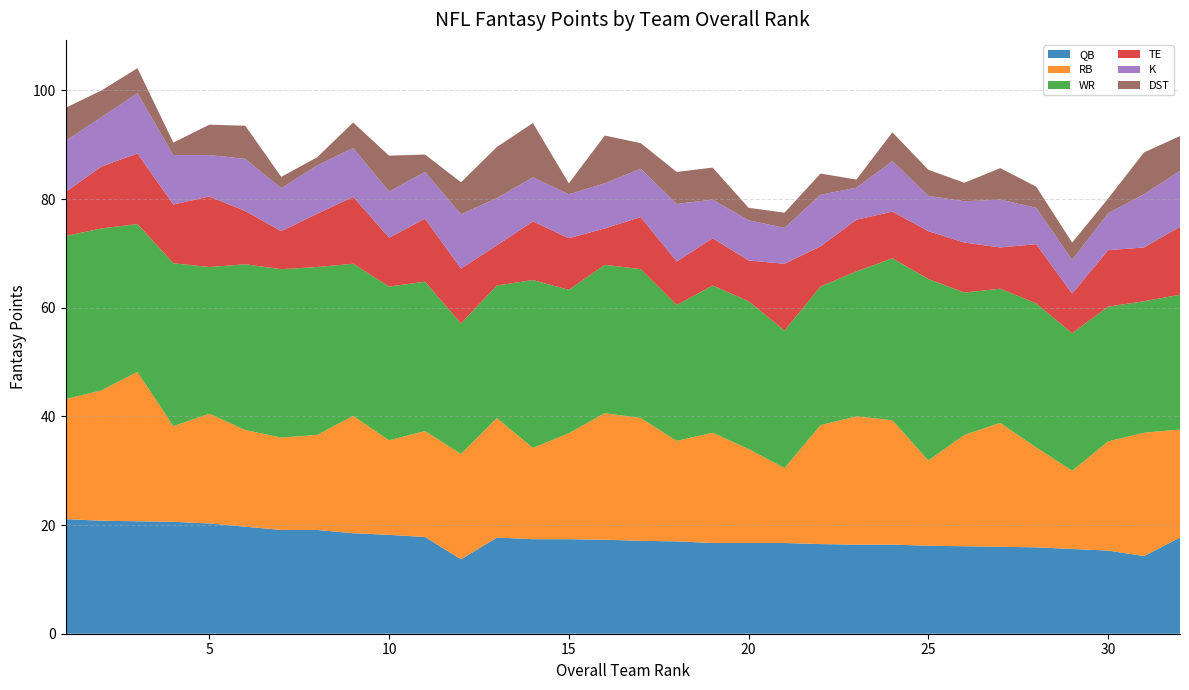

Reading right to left, list all the values displayed in this chart.

QB: Las Vegas Raiders=17.7	Chicago Bears=14.3	Green Bay Packers=15.3	Philadelphia Eagles=15.6	Pittsburgh Steelers=15.9	San Francisco 49ers=16.0	Washington Commanders=16.1	Minnesota Vikings=16.2	New Orleans Saints=16.4	Buffalo Bills=16.4	Arizona Cardinals=16.5	Kansas City Chiefs=16.7	Los Angeles Chargers=16.7	Seattle Seahawks=16.7	New York Jets=17.0	New England Patriots=17.1	New York Giants=17.3	Denver Broncos=17.4	Cleveland Browns=17.4	Tennessee Titans=17.7	Miami Dolphins=13.7	Los Angeles Rams=17.8	Houston Texans=18.2	Indianapolis Colts=18.5	Baltimore Ravens=19.1	Detroit Lions=19.1	Atlanta Falcons=19.7	Cincinnati Bengals=20.3	Tampa Bay Buccaneers=20.6	Carolina Panthers=20.7	Jacksonville Jaguars=20.8	Dallas Cowboys=21.1
RB: Las Vegas Raiders=19.9	Chicago Bears=22.7	Green Bay Packers=20.1	Philadelphia Eagles=14.4	Pittsburgh Steelers=18.4	San Francisco 49ers=22.8	Washington Commanders=20.5	Minnesota Vikings=15.7	New Orleans Saints=22.9	Buffalo Bills=23.6	Arizona Cardinals=21.9	Kansas City Chiefs=13.8	Los Angeles Chargers=17.3	Seattle Seahawks=20.3	New York Jets=18.5	New England Patriots=22.6	New York Giants=23.3	Denver Broncos=19.5	Cleveland Browns=16.8	Tennessee Titans=22.0	Miami Dolphins=19.4	Los Angeles Rams=19.5	Houston Texans=17.4	Indianapolis Colts=21.6	Baltimore Ravens=17.5	Detroit Lions=17.0	Atlanta Falcons=17.8	Cincinnati Bengals=20.2	Tampa Bay Buccaneers=17.6	Carolina Panthers=27.5	Jacksonville Jaguars=24.0	Dallas Cowboys=22.1
WR: Las Vegas Raiders=24.8	Chicago Bears=24.2	Green Bay Packers=24.8	Philadelphia Eagles=25.3	Pittsburgh Steelers=26.5	San Francisco 49ers=24.7	Washington Commanders=26.2	Minnesota Vikings=33.4	New Orleans Saints=29.8	Buffalo Bills=26.7	Arizona Cardinals=25.5	Kansas City Chiefs=25.3	Los Angeles Chargers=27.2	Seattle Seahawks=27.1	New York Jets=25.0	New England Patriots=27.4	New York Giants=27.3	Denver Broncos=26.4	Cleveland Browns=30.9	Tennessee Titans=24.4	Miami Dolphins=24.0	Los Angeles Rams=27.5	Houston Texans=28.3	Indianapolis Colts=28.0	Baltimore Ravens=30.9	Detroit Lions=31.0	Atlanta Falcons=30.5	Cincinnati Bengals=27.0	Tampa Bay Buccaneers=30.0	Carolina Panthers=27.2	Jacksonville Jaguars=29.8	Dallas Cowboys=30.0
TE: Las Vegas Raiders=12.5	Chicago Bears=9.9	Green Bay Packers=10.4	Philadelphia Eagles=7.3	Pittsburgh Steelers=10.9	San Francisco 49ers=7.6	Washington Commanders=9.2	Minnesota Vikings=8.8	New Orleans Saints=8.6	Buffalo Bills=9.5	Arizona Cardinals=7.4	Kansas City Chiefs=12.3	Los Angeles Chargers=7.5	Seattle Seahawks=8.7	New York Jets=8.0	New England Patriots=9.6	New York Giants=6.7	Denver Broncos=9.5	Cleveland Browns=10.8	Tennessee Titans=7.4	Miami Dolphins=10.1	Los Angeles Rams=11.6	Houston Texans=9.0	Indianapolis Colts=12.3	Baltimore Ravens=9.8	Detroit Lions=7.0	Atlanta Falcons=9.8	Cincinnati Bengals=13.0	Tampa Bay Buccaneers=10.8	Carolina Panthers=13.0	Jacksonville Jaguars=11.4	Dallas Cowboys=8.1
K: Las Vegas Raiders=10.3	Chicago Bears=9.8	Green Bay Packers=6.8	Philadelphia Eagles=6.2	Pittsburgh Steelers=6.7	San Francisco 49ers=8.8	Washington Commanders=7.6	Minnesota Vikings=6.5	New Orleans Saints=9.3	Buffalo Bills=5.9	Arizona Cardinals=9.5	Kansas City Chiefs=6.6	Los Angeles Chargers=7.4	Seattle Seahawks=7.1	New York Jets=10.6	New England Patriots=8.9	New York Giants=8.3	Denver Broncos=8.1	Cleveland Browns=8.1	Tennessee Titans=8.7	Miami Dolphins=10.0	Los Angeles Rams=8.6	Houston Texans=8.5	Indianapolis Colts=9.0	Baltimore Ravens=8.9	Detroit Lions=7.9	Atlanta Falcons=9.6	Cincinnati Bengals=7.6	Tampa Bay Buccaneers=9.1	Carolina Panthers=11.1	Jacksonville Jaguars=9.1	Dallas Cowboys=9.4
DST: Las Vegas Raiders=6.4	Chicago Bears=7.7	Green Bay Packers=2.7	Philadelphia Eagles=3.2	Pittsburgh Steelers=3.9	San Francisco 49ers=5.8	Washington Commanders=3.4	Minnesota Vikings=4.8	New Orleans Saints=5.3	Buffalo Bills=1.5	Arizona Cardinals=3.9	Kansas City Chiefs=2.8	Los Angeles Chargers=2.3	Seattle Seahawks=5.9	New York Jets=5.9	New England Patriots=4.7	New York Giants=8.8	Denver Broncos=2.0	Cleveland Browns=10.0	Tennessee Titans=9.4	Miami Dolphins=5.9	Los Angeles Rams=3.2	Houston Texans=6.6	Indianapolis Colts=4.7	Baltimore Ravens=1.5	Detroit Lions=2.1	Atlanta Falcons=6.1	Cincinnati Bengals=5.6	Tampa Bay Buccaneers=2.3	Carolina Panthers=4.6	Jacksonville Jaguars=4.9	Dallas Cowboys=6.1